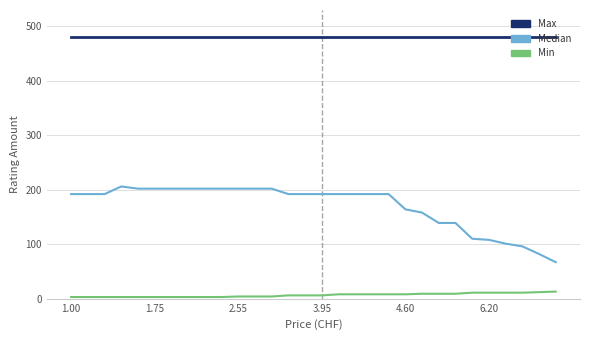

What is the maximum value shown in the chart?

480